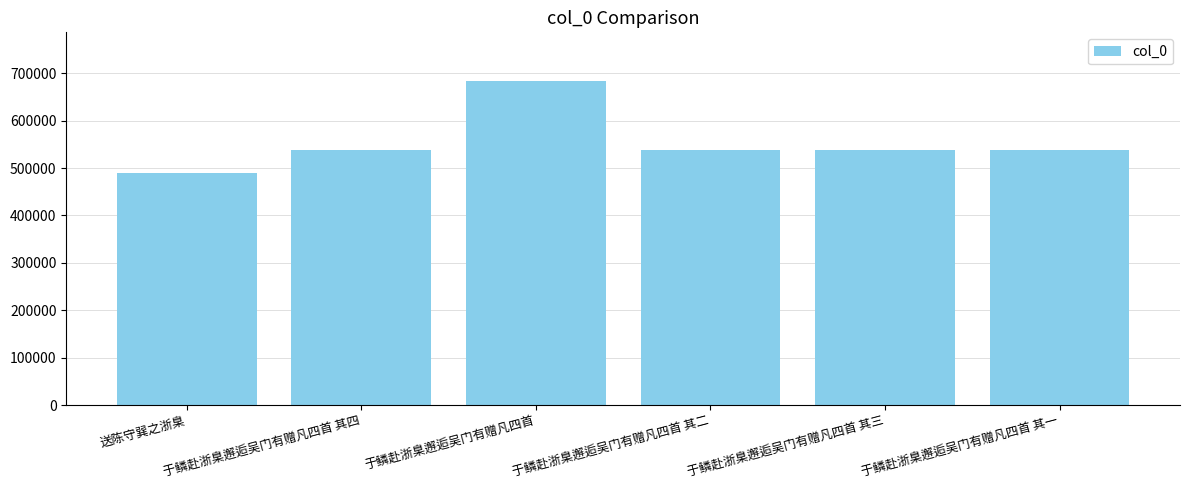

What is the change in value from 于鳞赴浙臬邂逅吴门有赠凡四首 其四 to 于鳞赴浙臬邂逅吴门有赠凡四首 其一?

-3